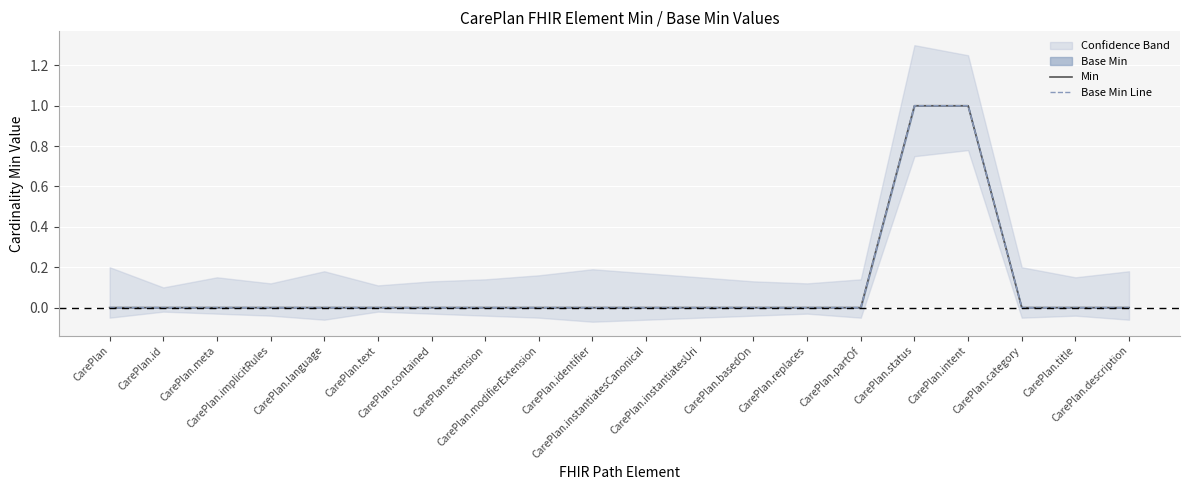

What position from the right is CarePlan.id?

19